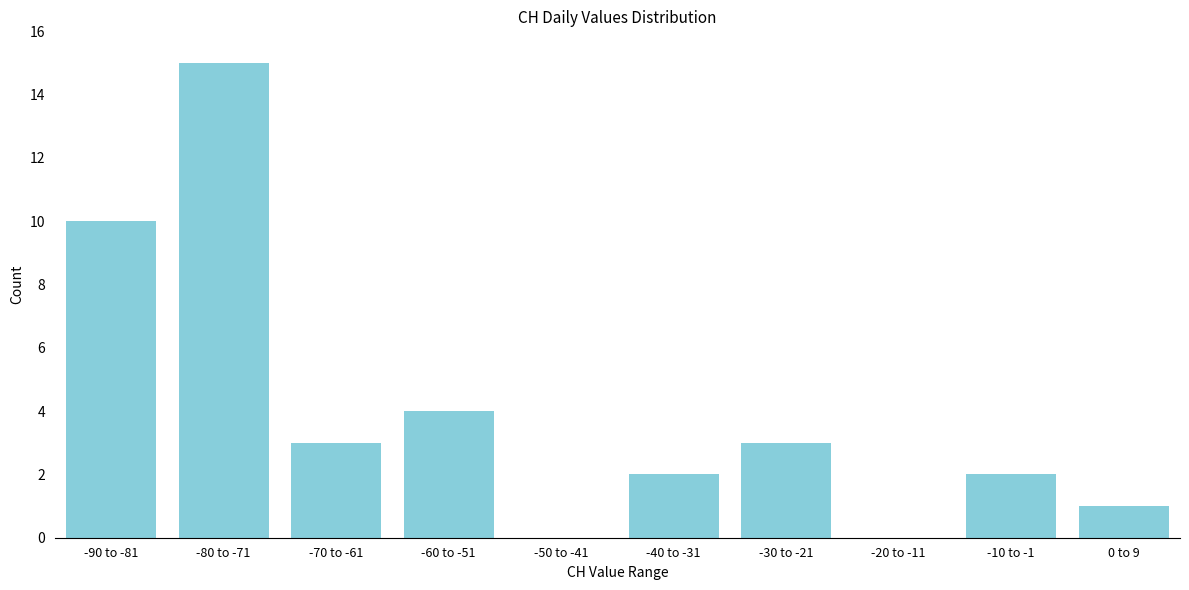

Reading left to right, transcribe all the data shown in this chart.

-90 to -81=10	-80 to -71=15	-70 to -61=3	-60 to -51=4	-50 to -41=0	-40 to -31=2	-30 to -21=3	-20 to -11=0	-10 to -1=2	0 to 9=1